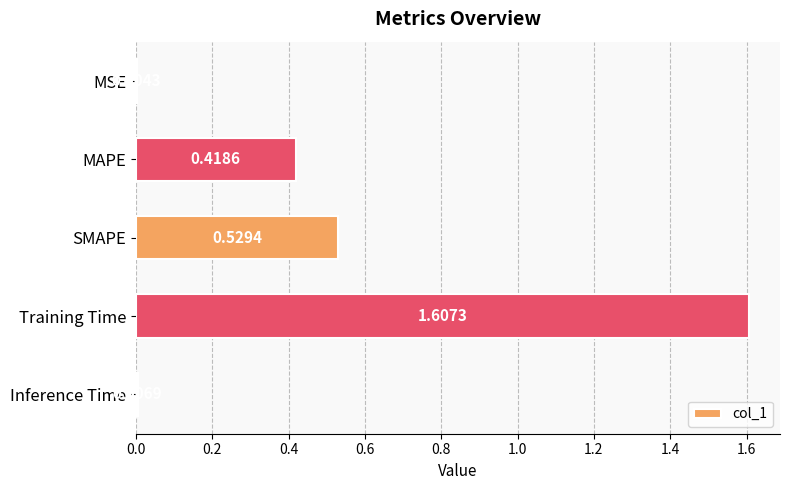

Are the bars grouped side by side (vs. stacked)?

No